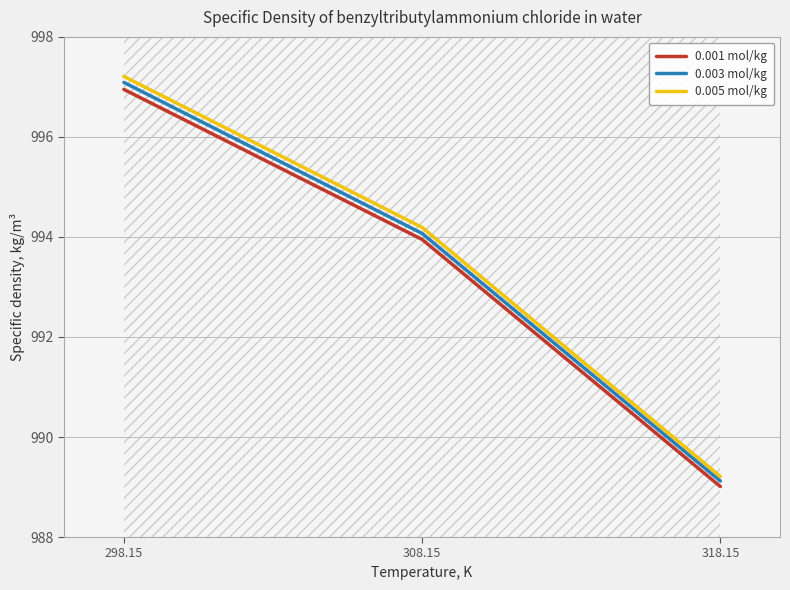

Read the 0.001 mol/kg value at 298.15.

997.0